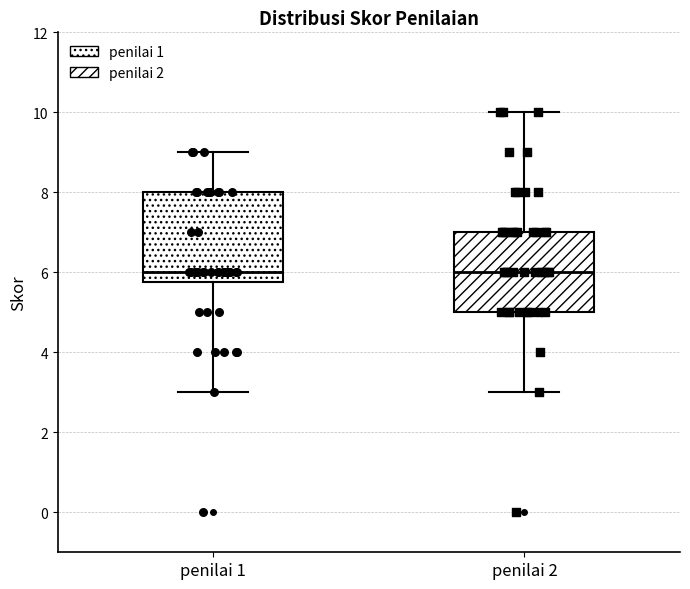

Reading left to right, read every box against the y-axis: the position of its median line, the range the box covers, and the ends of its whiskers. The values are not printed on the chart, so give them approximately, as read against the axis.

penilai 1: median 6.0, box 5.8 to 8.0, whiskers 3.0 to 9.0
penilai 2: median 6.0, box 5.0 to 7.0, whiskers 3.0 to 10.0